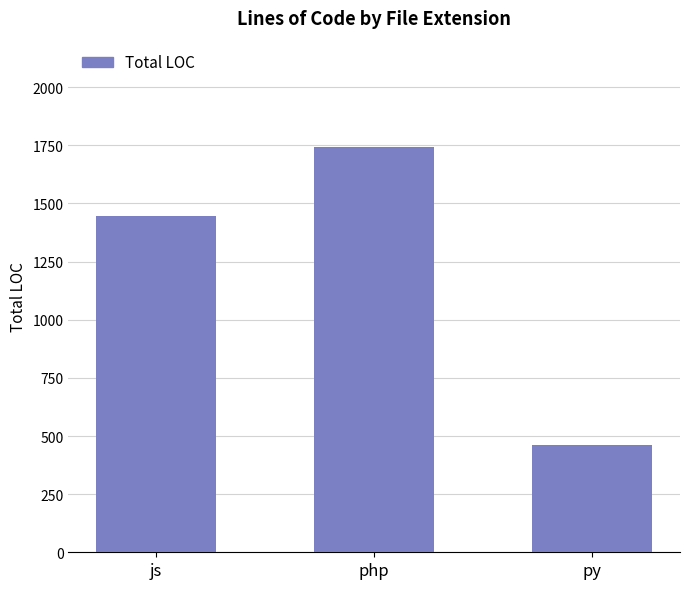

Reading left to right, transcribe all the data shown in this chart.

js=1448	php=1743	py=461